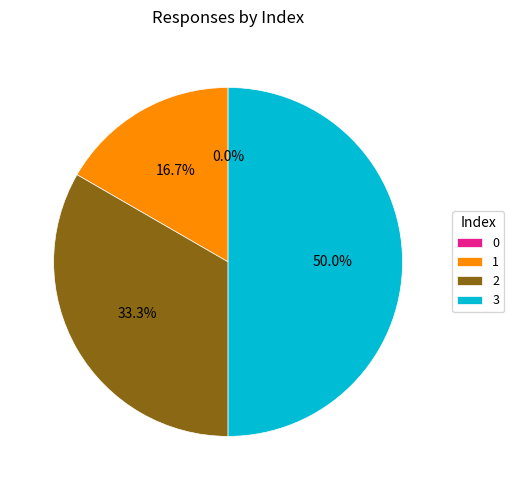

Is it true that 3 is 50% of the pie?

True